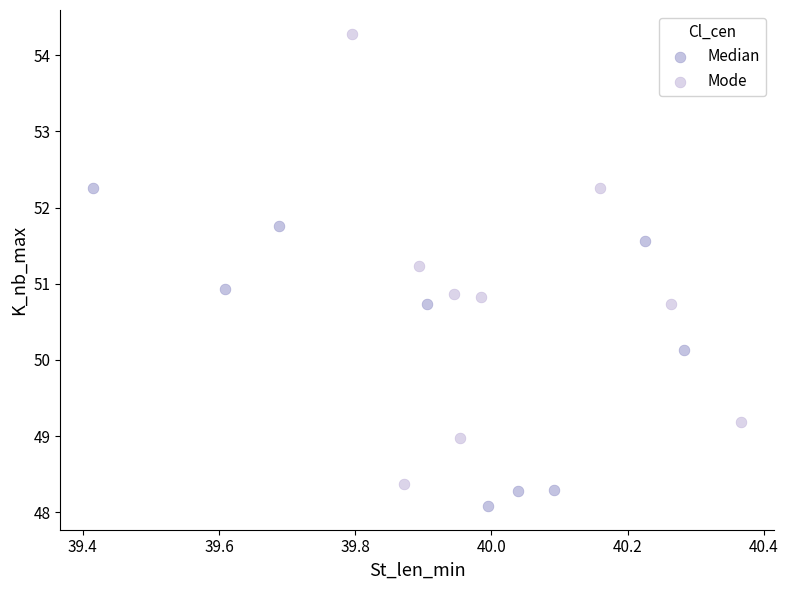

Which series contains the lowest Y value?

Median